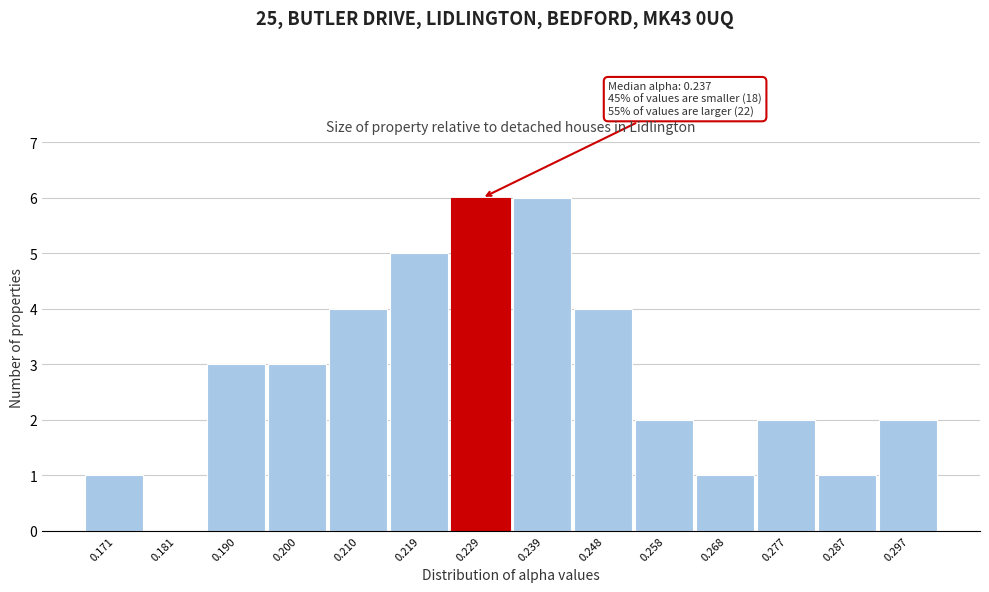

Reading left to right, list all the values displayed in this chart.

0.171=1	0.181=0	0.190=3	0.200=3	0.210=4	0.219=5	0.229=6	0.239=6	0.248=4	0.258=2	0.268=1	0.277=2	0.287=1	0.297=2